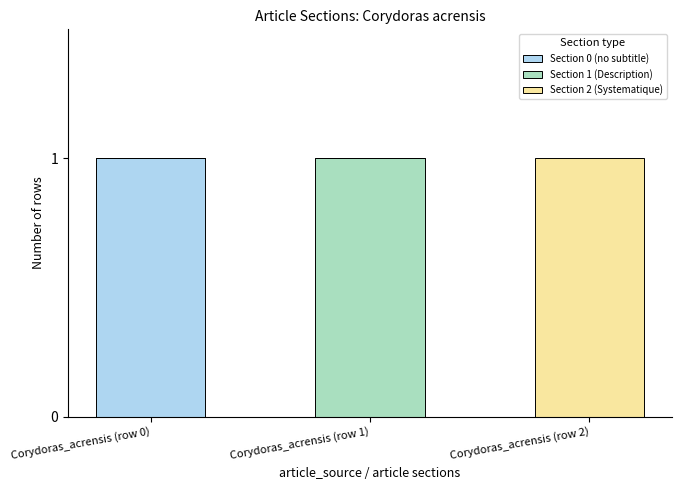

The Section 0 (no subtitle) series shows 0 at Corydoras_acrensis (row 2). True or false?

True